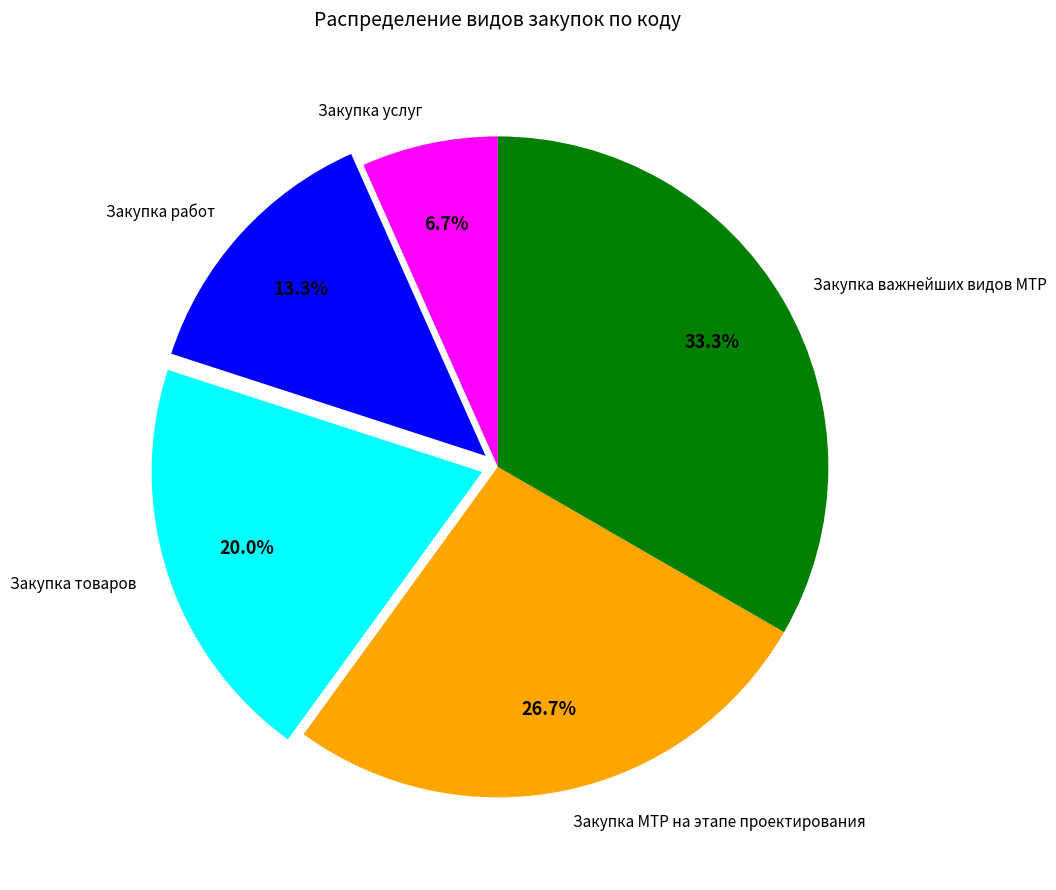

To the nearest percent, what is the average slice percentage?

20%